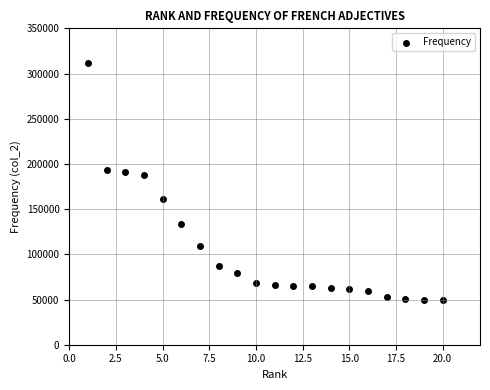

What is the range of X values (max minus min)?

19